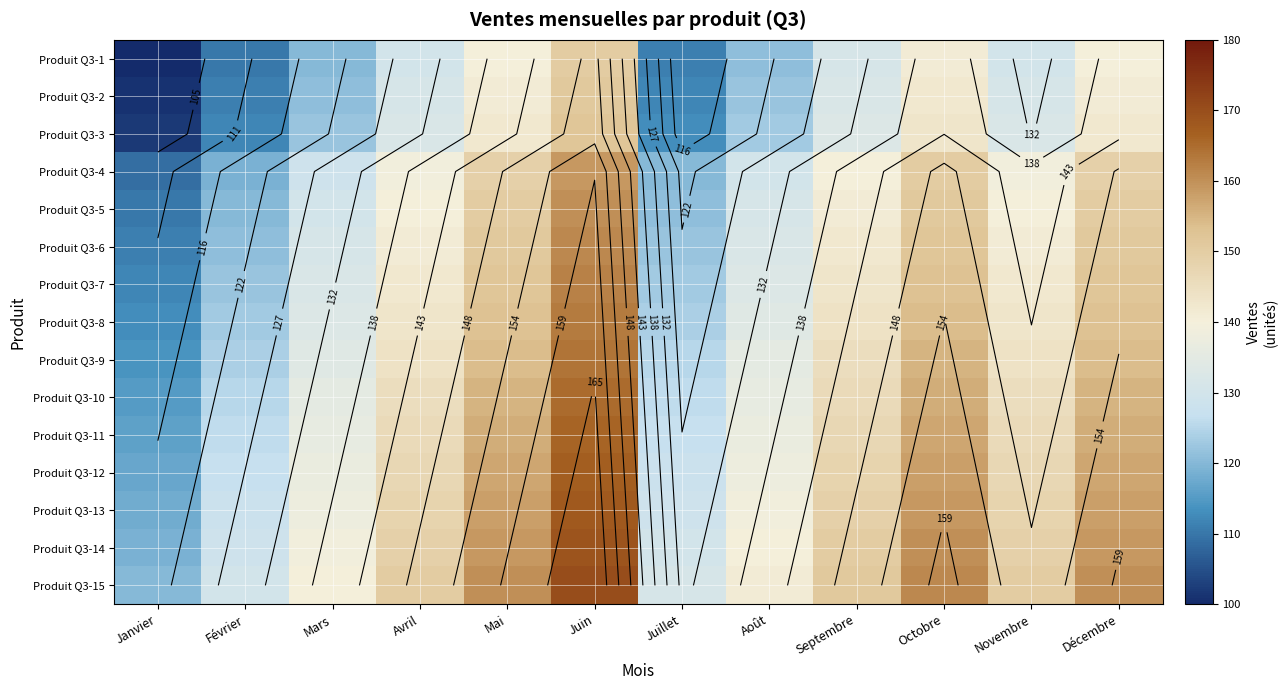

At how many categories does at least one series exceed 123?

11